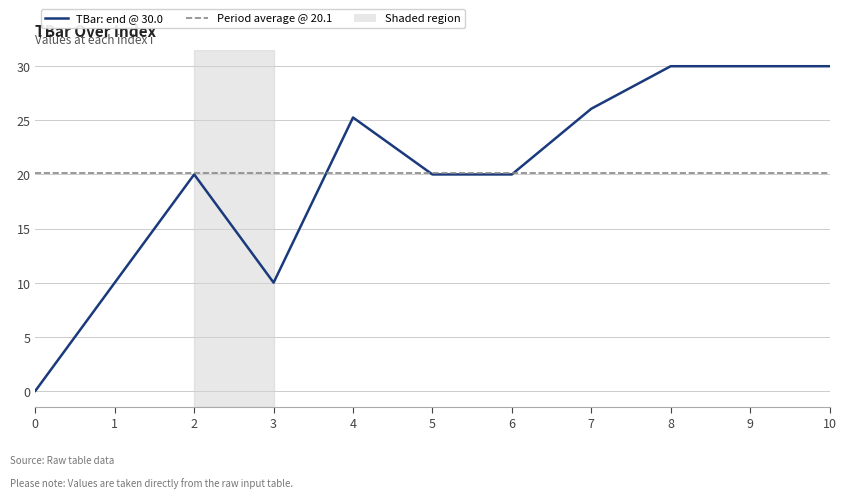

What is the difference between the values at 4 and 7?

0.8